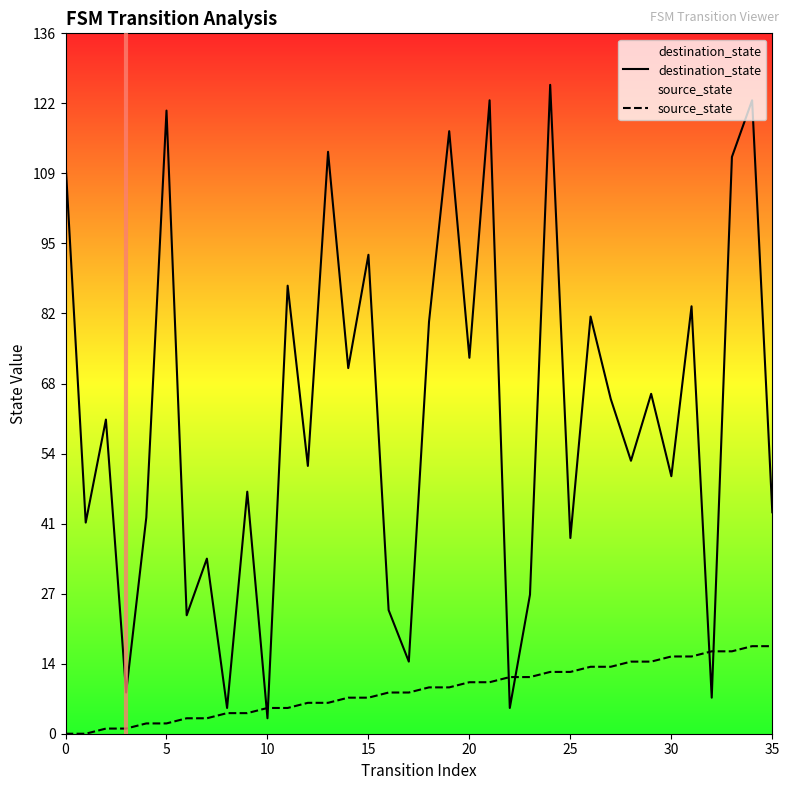

Is the value of destination_state at 0 greater than the value of source_state at 30?

Yes